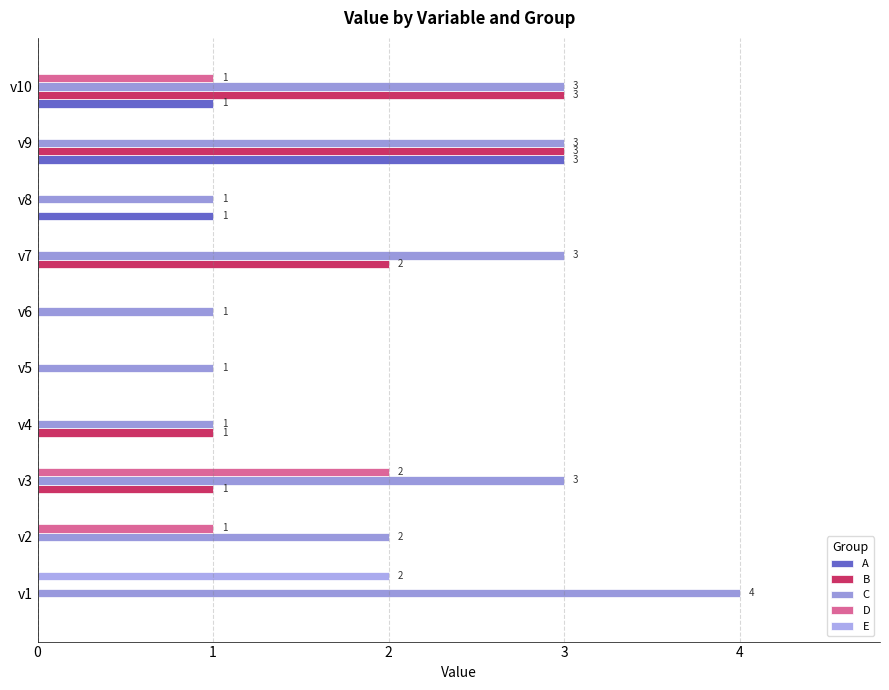

How many series are shown in this chart?

5